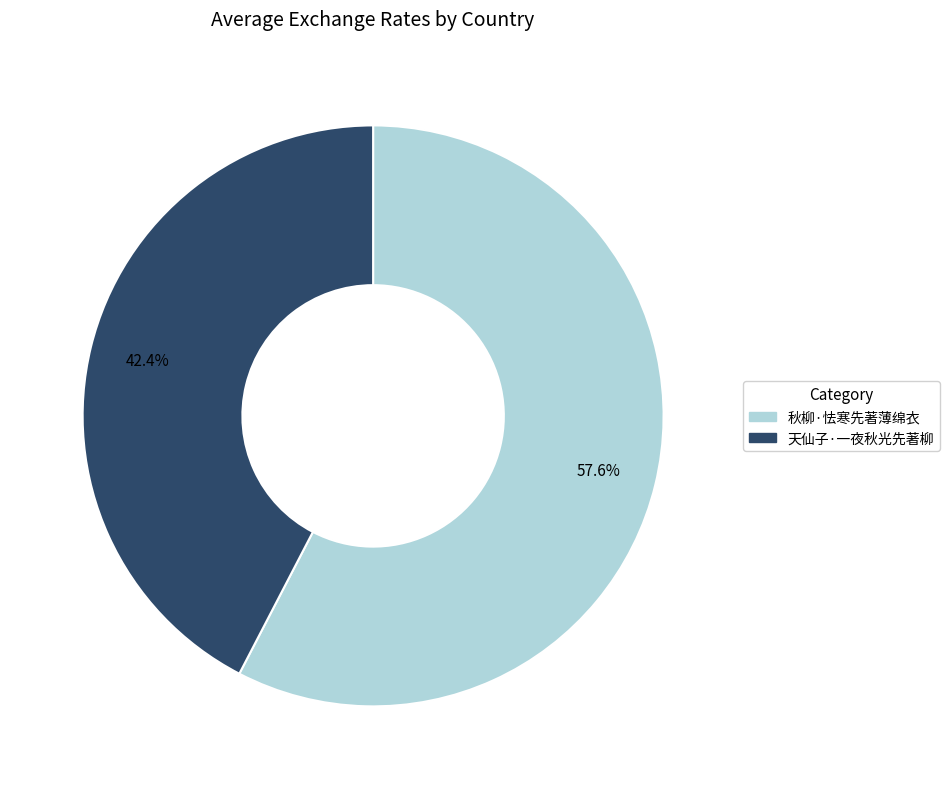

Combined, what portion of the pie is 秋柳·怯寒先著薄绵衣 and 天仙子·一夜秋光先著柳?

100.0%